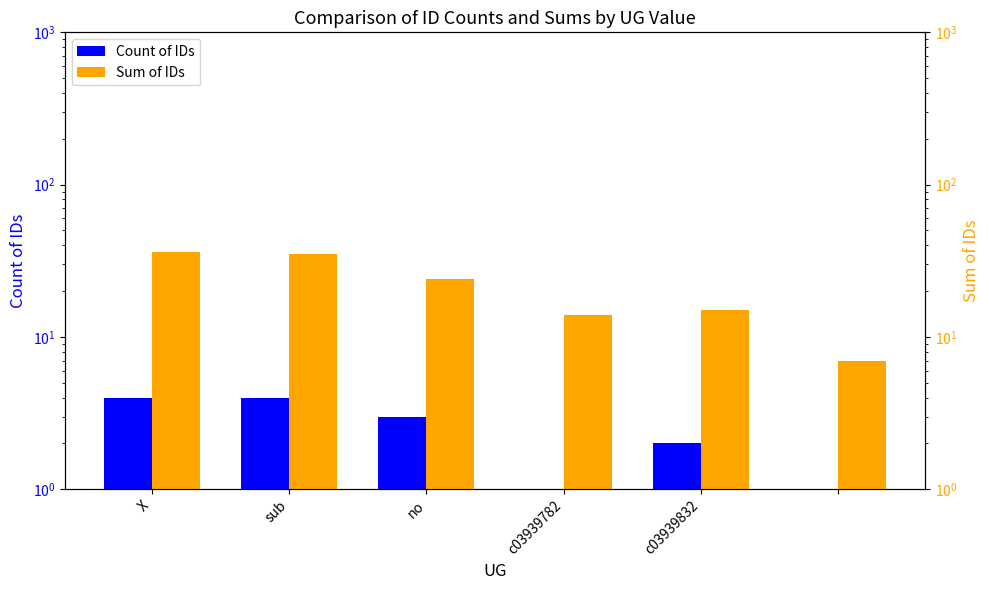

How many values in the Count of IDs series are below 3?

3